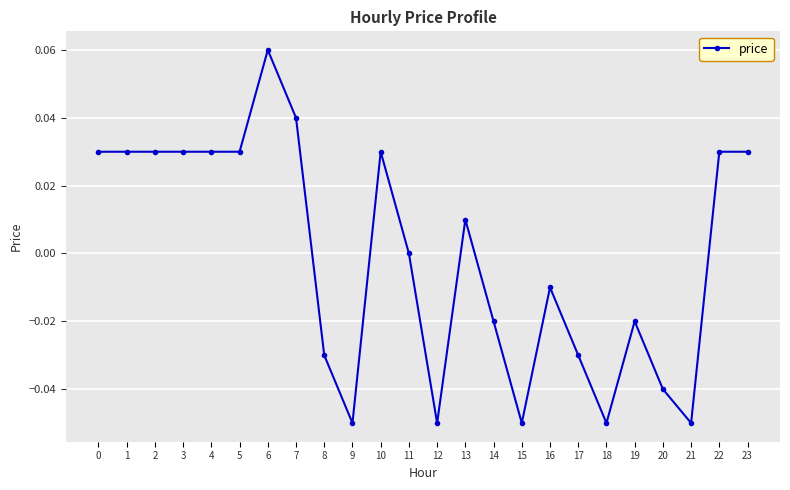

The value at 0 is 0.0. True or false?

True